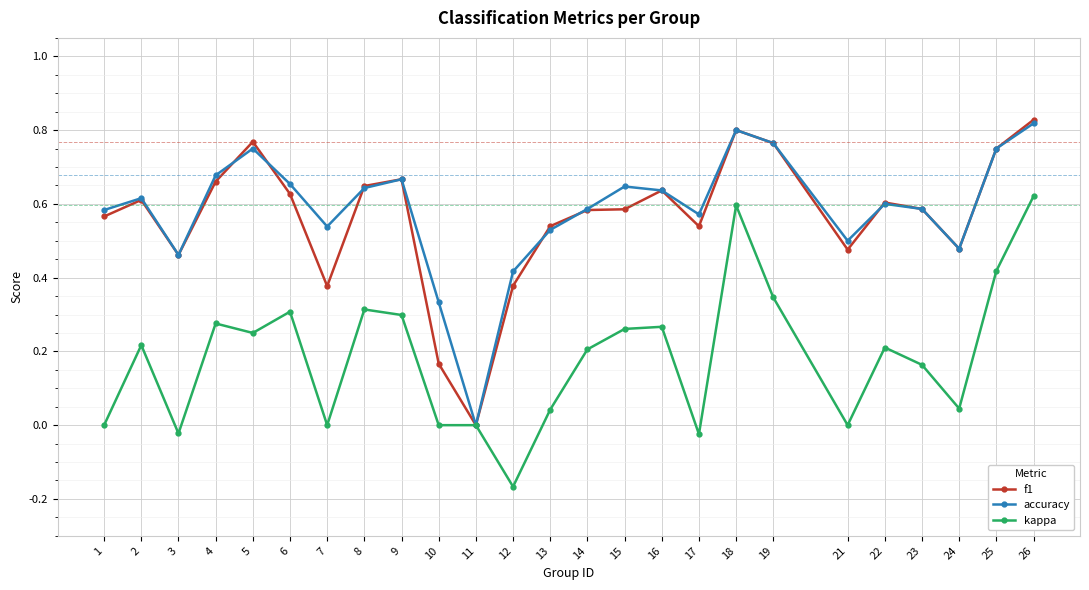

True or false: accuracy has a value of 1.0 at 15.

False